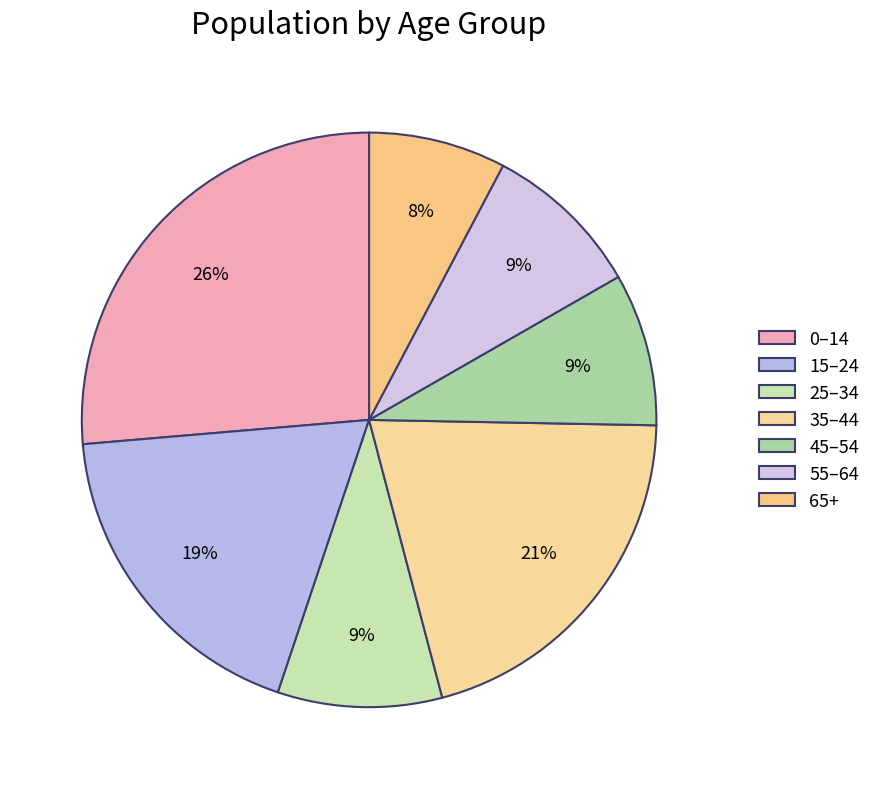

Count the number of slices in the pie.

7